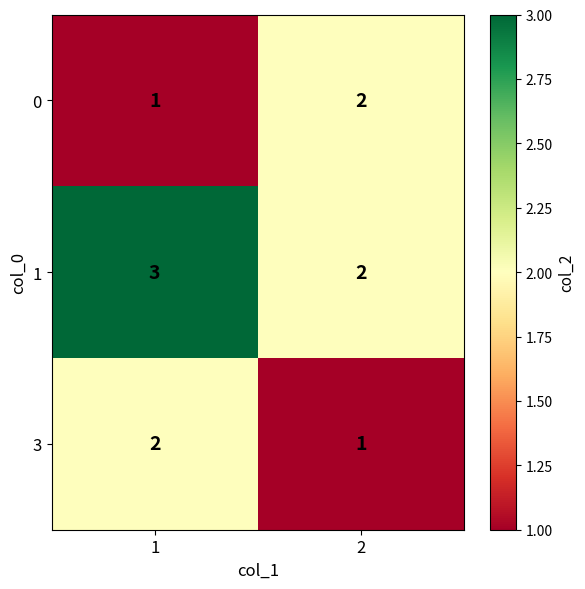

What is the total value across all series at 1?

6